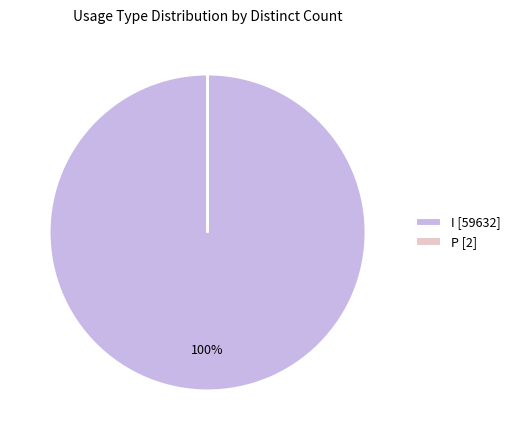

The I [59632] slice represents 88% of the pie. True or false?

False